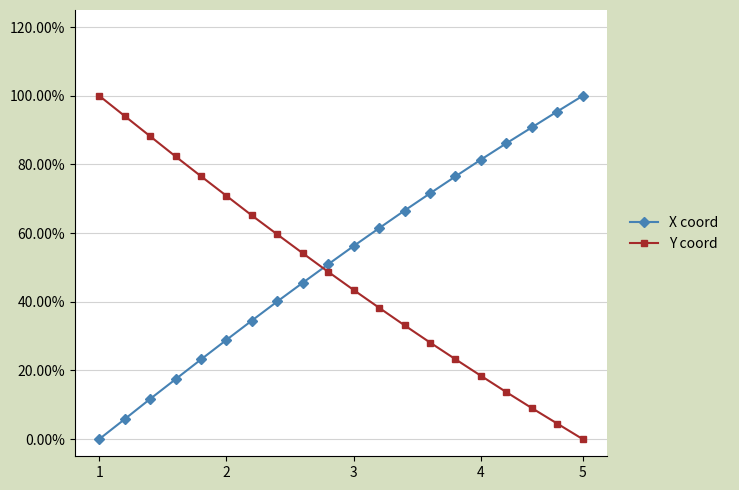

At which category is the sum across all series the highest?

1